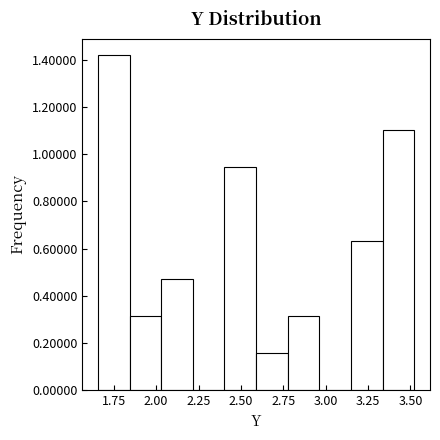

Around what value on the x-axis is the tallest bar? Give the approximate position of its centre, as read against the axis.

1.75